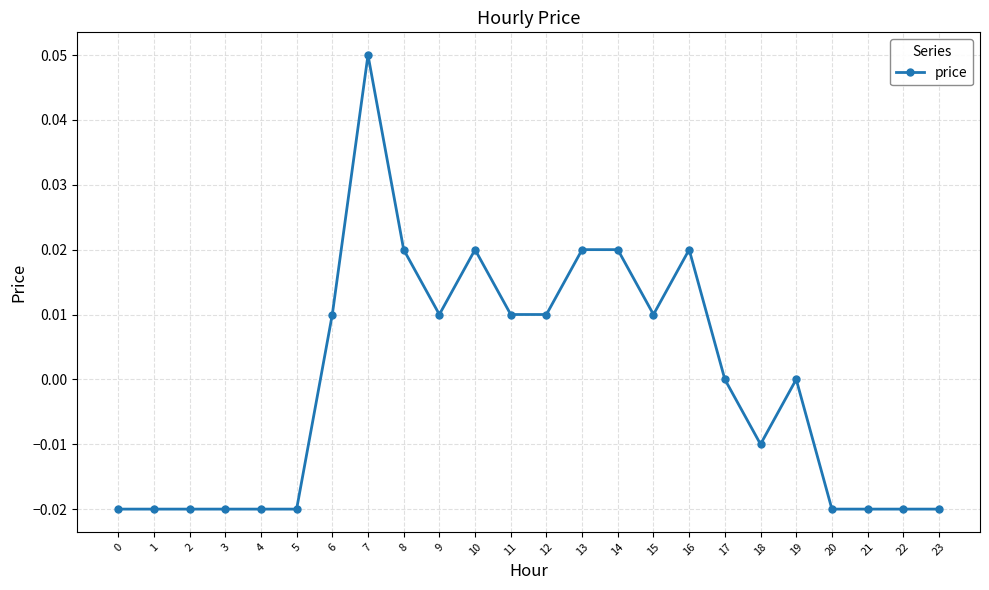

The value at 3 is -0.0. True or false?

True